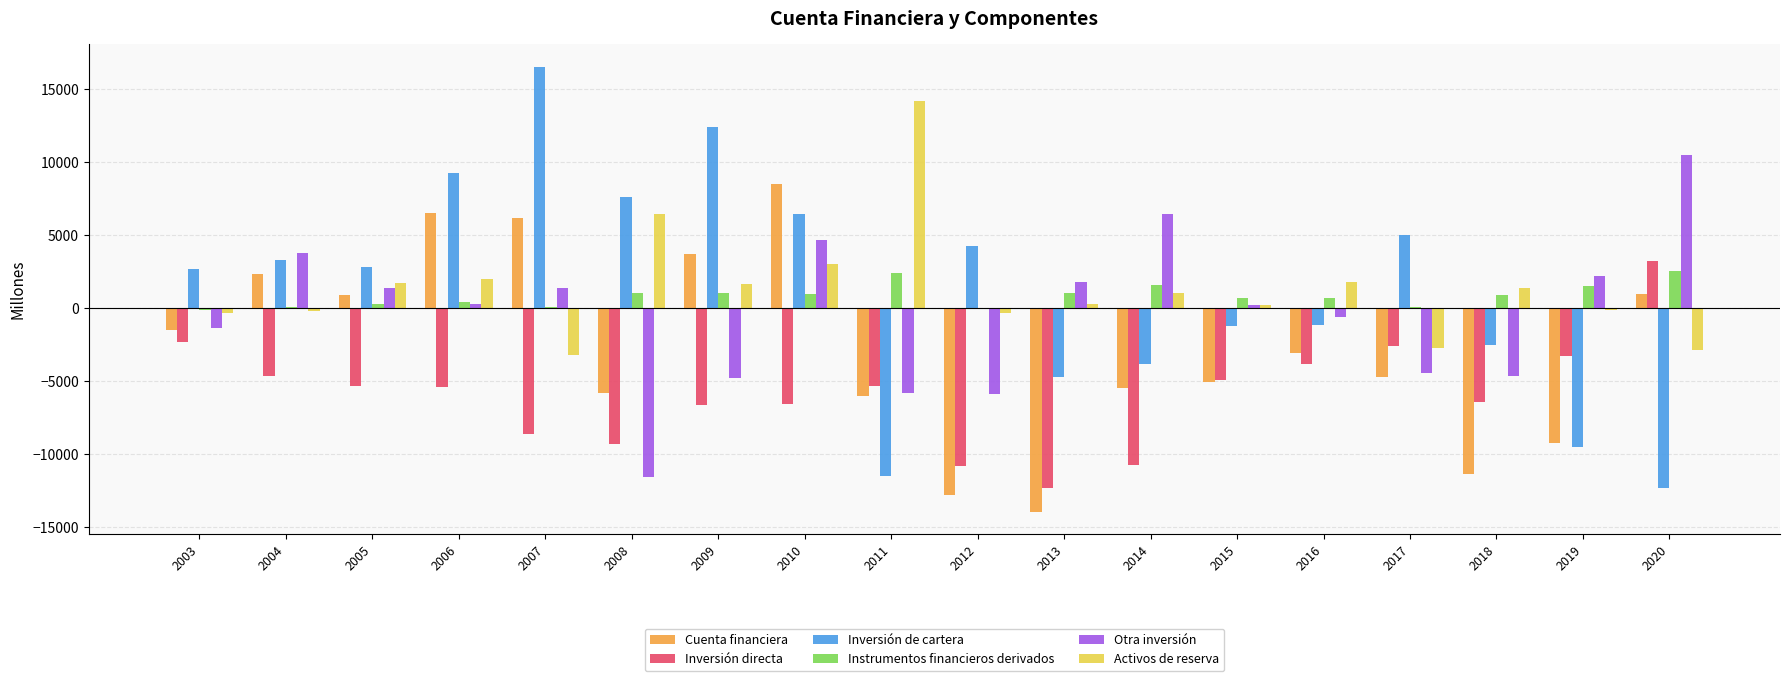

At which category is the sum across all series the highest?

2010